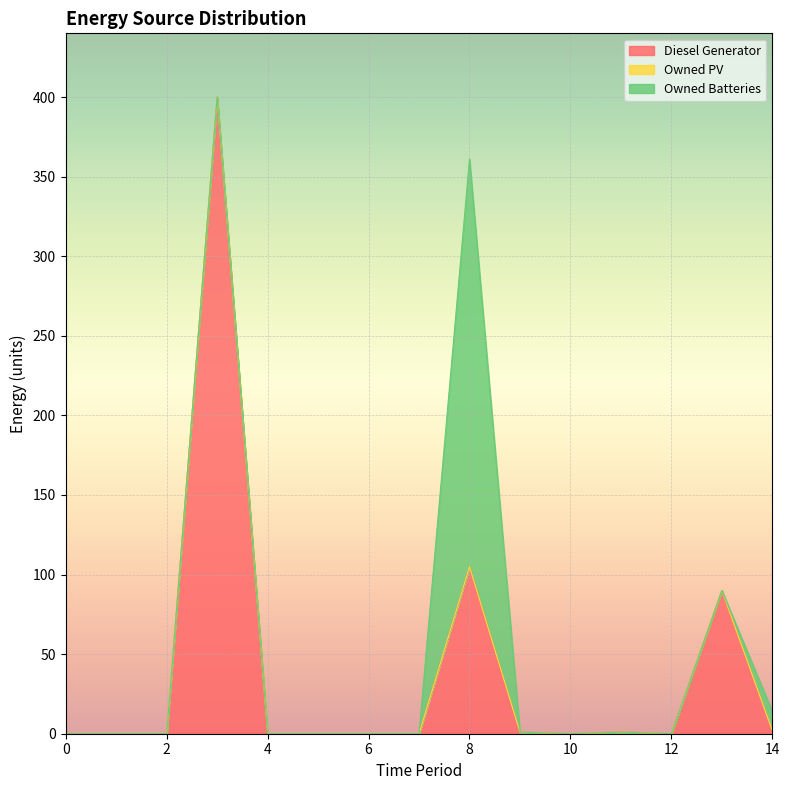

Reading left to right, what are all the values shown in this chart?

Diesel Generator: 0	0	0	400	0	0	0	0	105	1	0	1	0	90	2
Owned PV: 0	0	0	0	0	0	0	0	0	0	0	0	0	0	0
Owned Batteries: 0	0	0	0	0	0	0	0	256	0	0	0	0	0	12